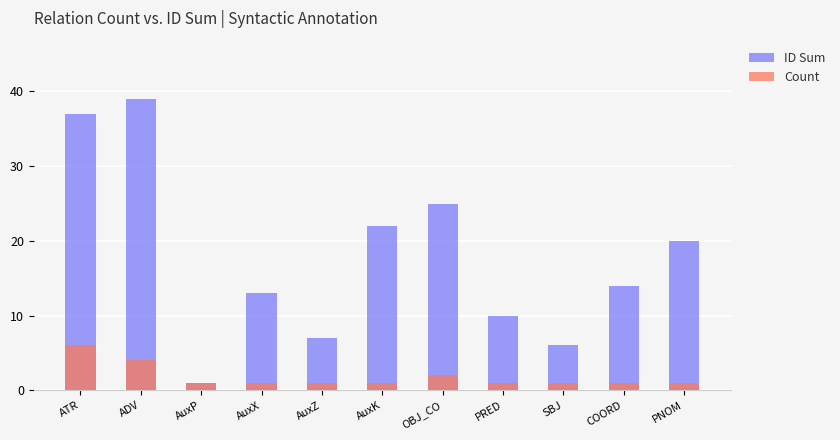

What is the spread (max minus min) of values at SBJ?

5